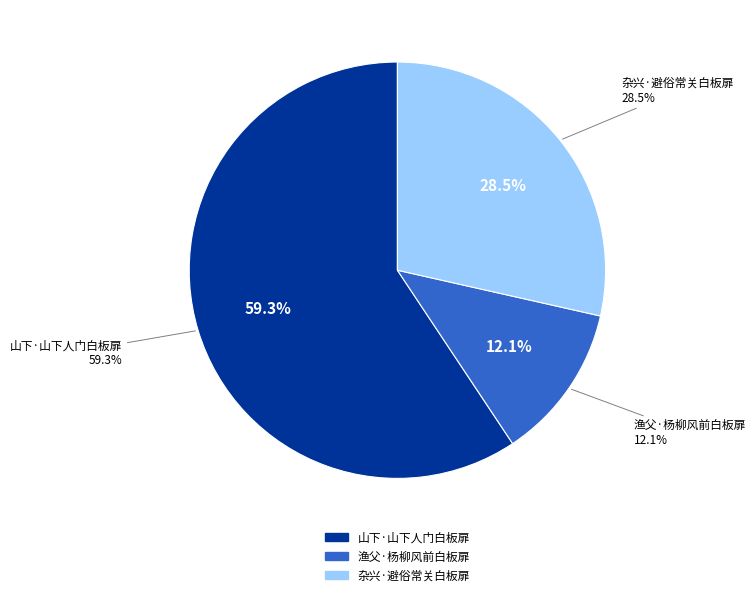

Approximately how many times larger is the value at 渔父·杨柳风前白板扉 compared to 杂兴·避俗常关白板扉?

0.4